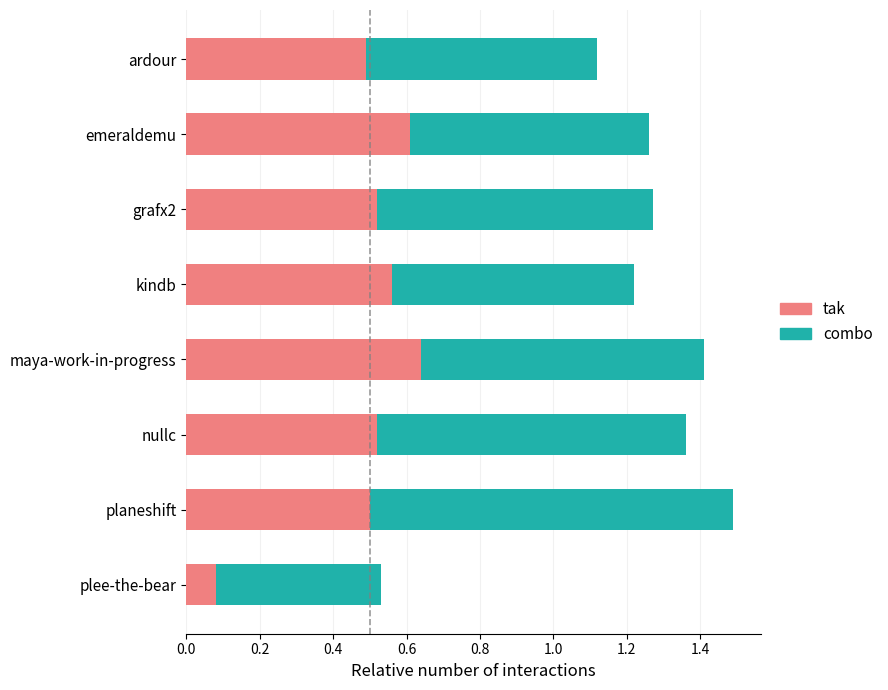

What are all the series names shown in the legend?

tak, combo